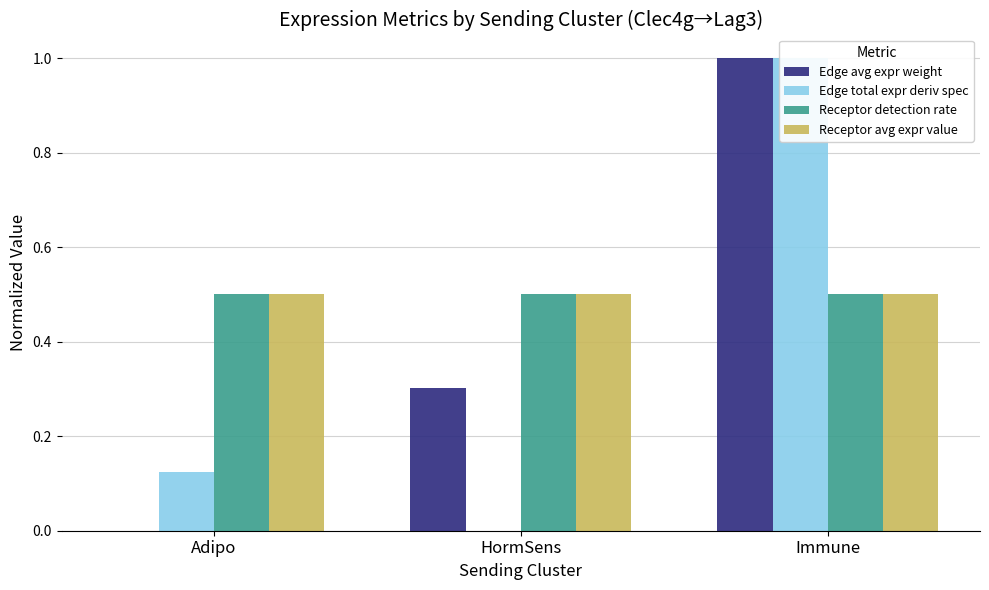

How many groups of bars are there?

3